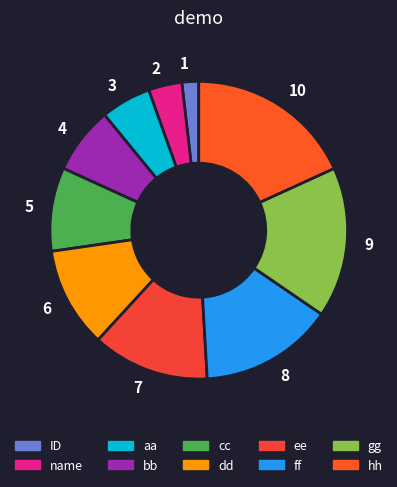

The 3 slice represents 5% of the pie. True or false?

True